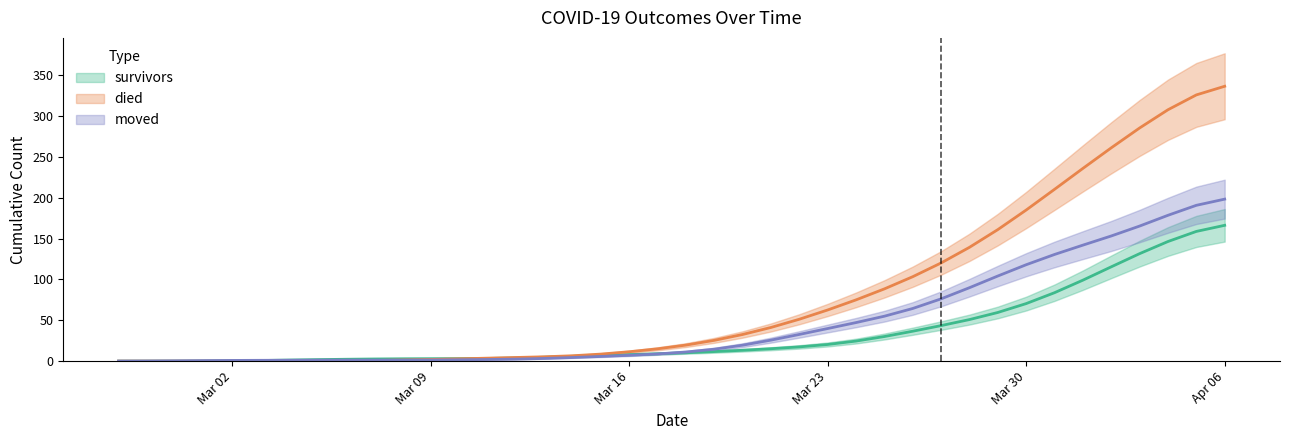

Reading right to left, list all the values displayed in this chart.

survivors: 166.3	158.8	146.4	131.6	115.4	99.1	83.8	70.4	59.6	50.9	43.5	36.6	30.1	24.5	20.4	17.4	15.2	13.3	11.7	10.3	9.0	8.0	7.0	5.9	4.8	3.8	3.3	3.1	3.0	2.8	2.6	2.3	1.8	1.3	0.7	0.3	0.1	0.0	0.0	0.0
died: 336.5	325.9	307.7	285.4	261.1	235.9	210.3	184.9	161.0	139.3	120.2	103.3	88.4	75.0	62.6	51.3	41.2	32.6	25.4	19.6	15.1	11.5	8.6	6.6	5.3	4.5	3.6	2.8	2.0	1.4	0.8	0.3	0.1	0.0	0.0	0.0	0.0	0.0	0.0	0.0
moved: 198.3	190.7	178.5	165.3	153.2	142.0	130.6	118.0	104.2	89.9	76.2	64.4	55.0	47.2	39.9	32.7	25.7	19.5	14.6	11.2	8.8	7.1	5.7	4.4	3.3	2.5	2.0	1.7	1.4	1.3	1.3	1.3	1.2	1.1	1.0	0.9	0.6	0.4	0.2	0.1